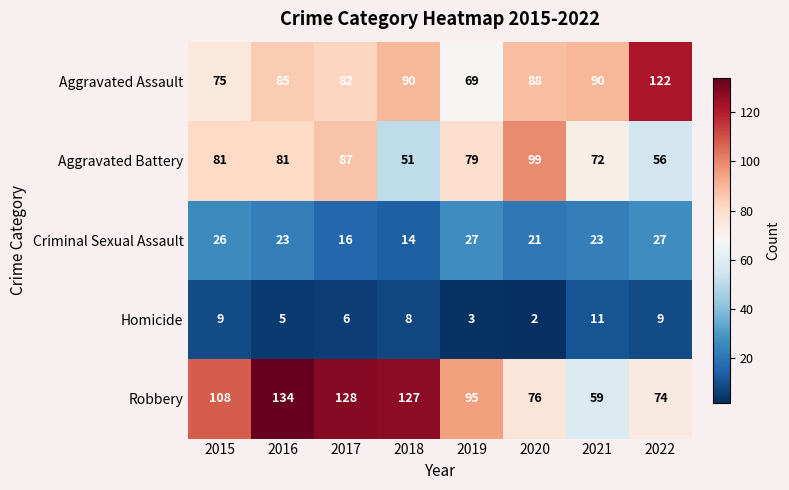

Which series has the largest total across all categories?

Robbery